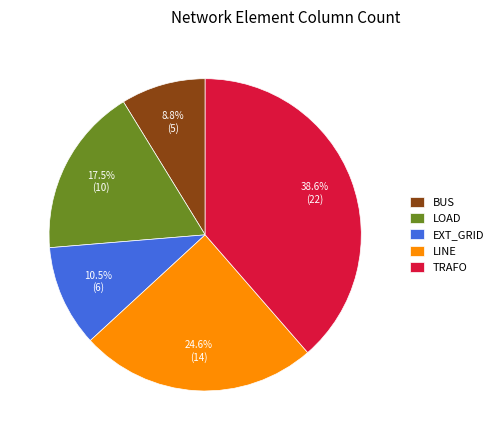

Approximately how many times larger is the value at LOAD compared to BUS?

2.0